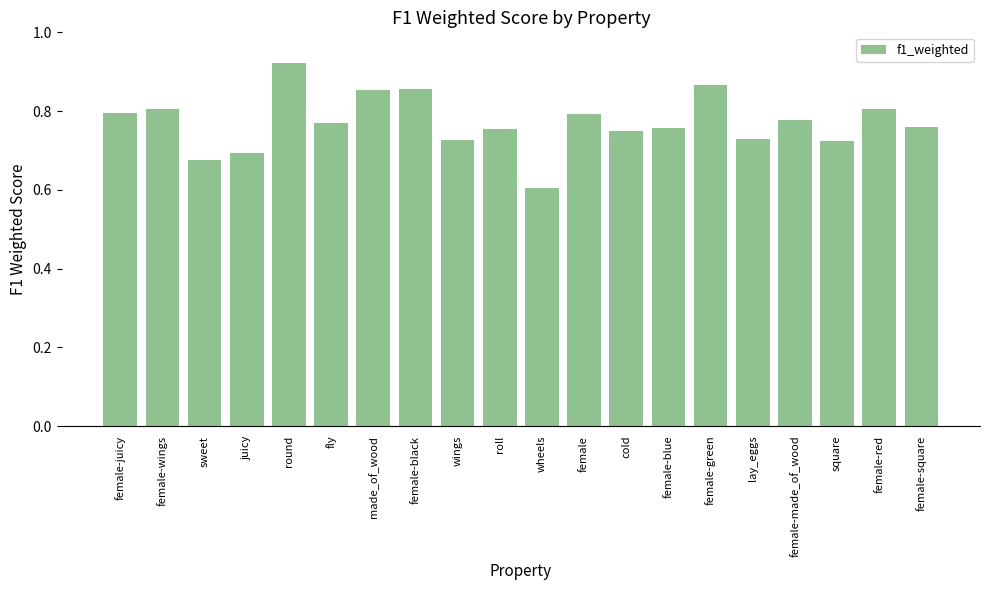

At which label is the value closest to 0?

wheels